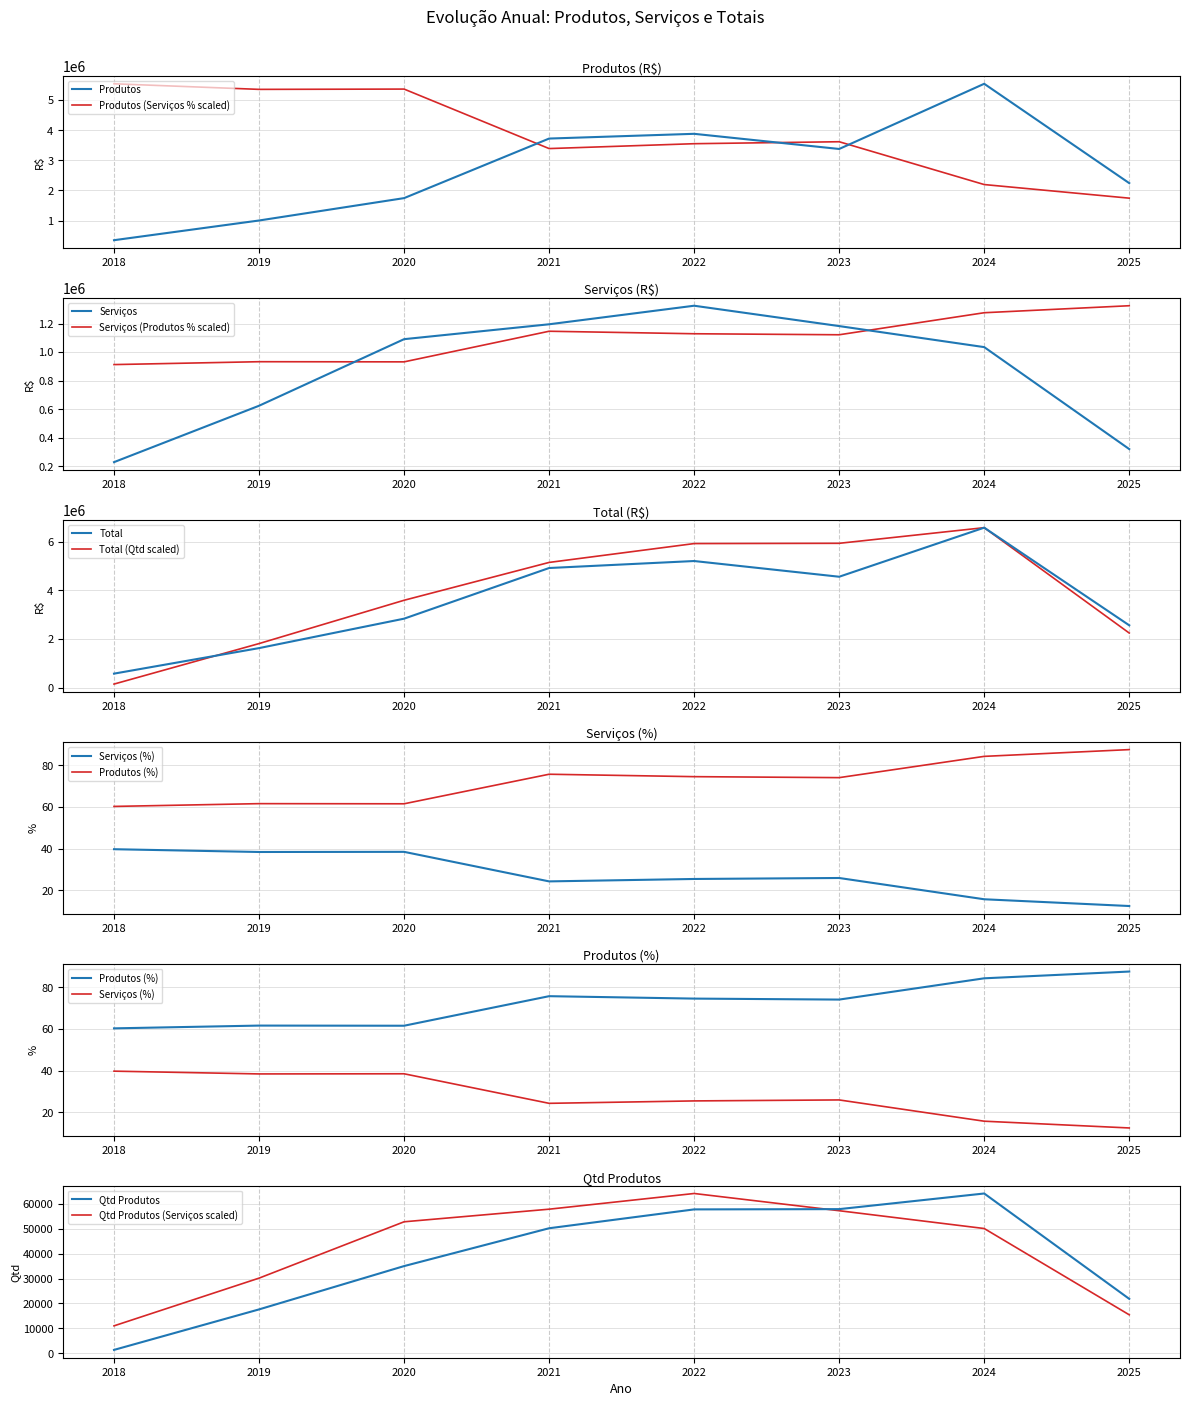

What is the minimum value for Produtos (Serviços % scaled)?

1741797.4